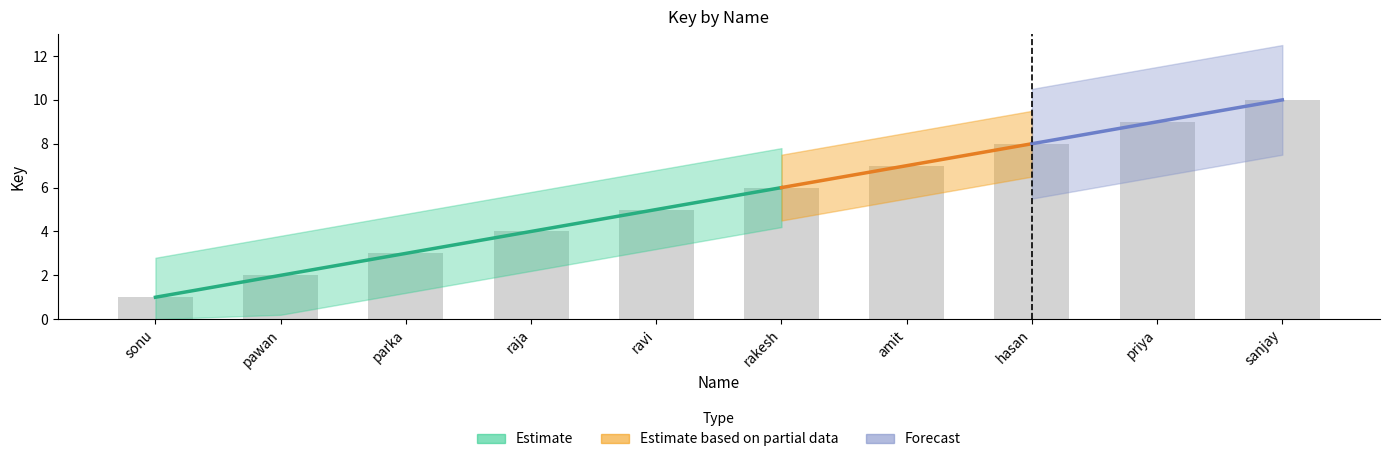

Reading left to right, transcribe all the data shown in this chart.

1	2	3	4	5	6	7	8	9	10